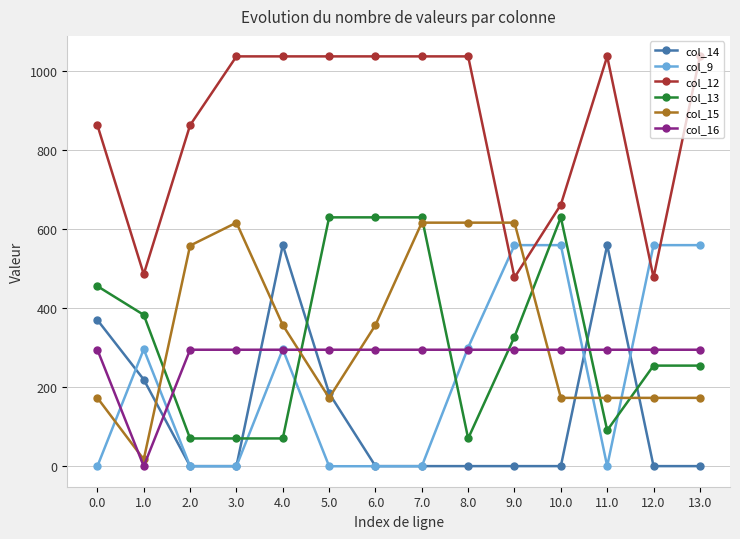

What is the total value across all series at 4.0?

2613.2